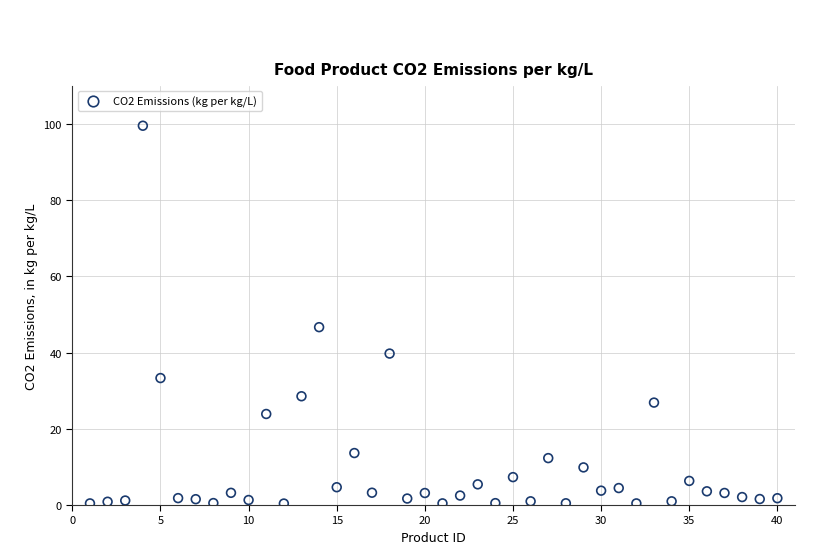

What is the range of Y values (max minus min)?

99.1